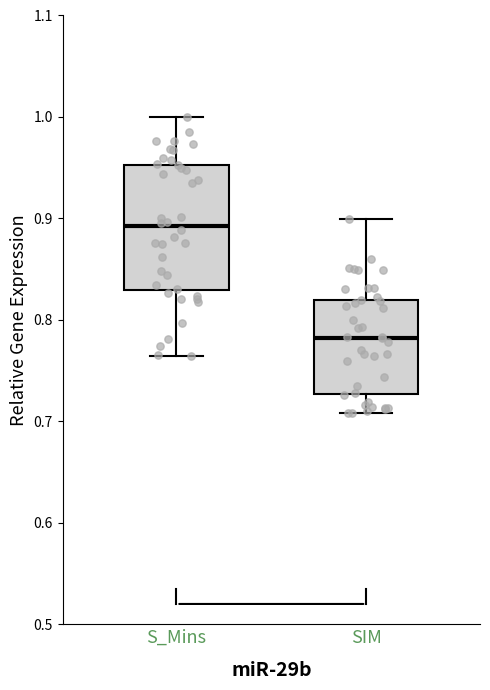

Reading left to right, read every box against the y-axis: the position of its median line, the range the box covers, and the ends of its whiskers. The values are not printed on the chart, so give them approximately, as read against the axis.

S_Mins: median 0.89, box 0.83 to 0.95, whiskers 0.76 to 1.00
SIM: median 0.78, box 0.73 to 0.82, whiskers 0.71 to 0.90